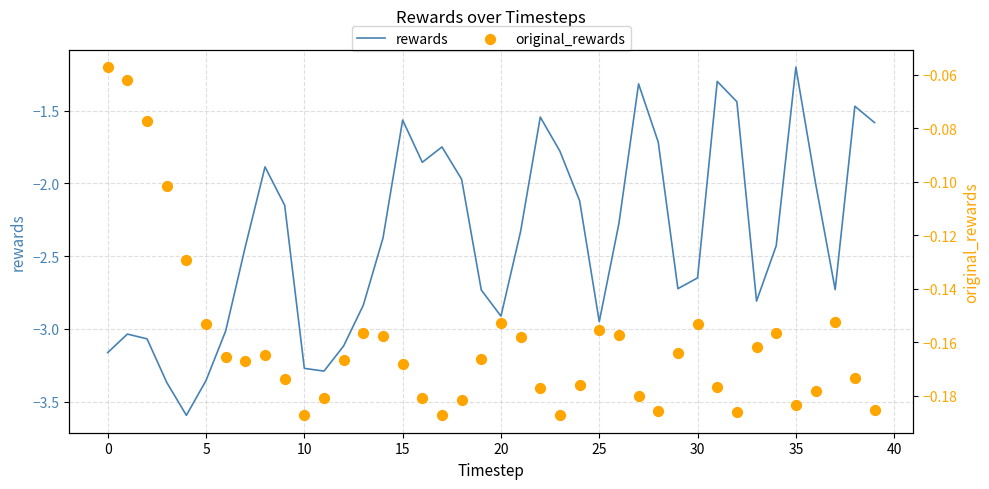

At which category is the sum across all series the highest?

35